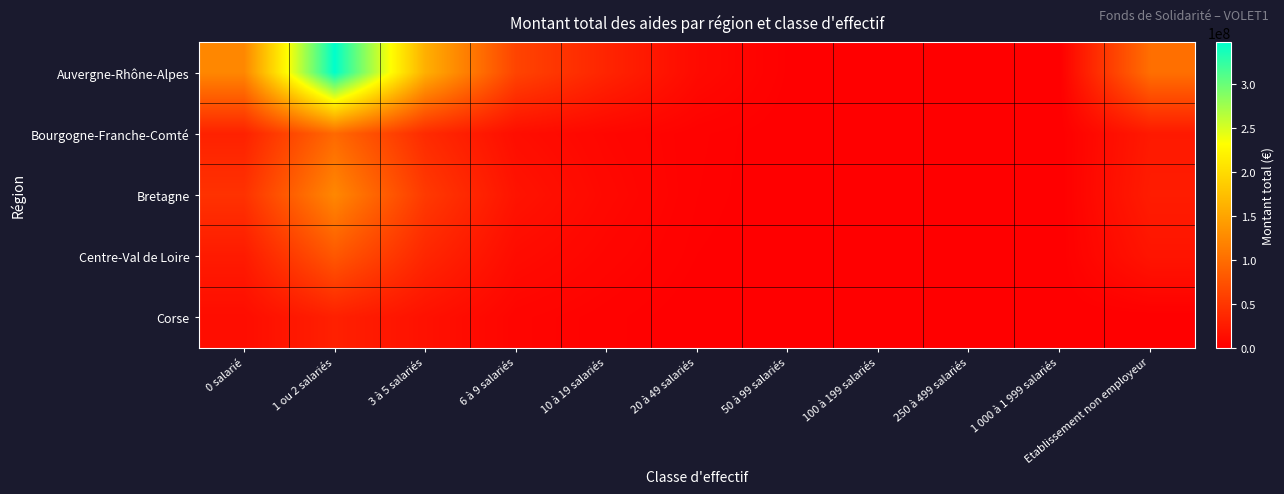

Reading left to right, list all the values displayed in this chart.

Auvergne-Rhône-Alpes: 0 salarié=122865045	1 ou 2 salariés=347337782	3 à 5 salariés=159684362	6 à 9 salariés=61892226	10 à 19 salariés=33464428	20 à 49 salariés=9712916	50 à 99 salariés=1057666	100 à 199 salariés=70372	250 à 499 salariés=26323	1 000 à 1 999 salariés=10500	Etablissement non employeur=101105083
Bourgogne-Franche-Comté: 0 salarié=30910739	1 ou 2 salariés=95626090	3 à 5 salariés=39227700	6 à 9 salariés=13075833	10 à 19 salariés=6466416	20 à 49 salariés=2338707	50 à 99 salariés=170730	100 à 199 salariés=0	250 à 499 salariés=0	1 000 à 1 999 salariés=0	Etablissement non employeur=23531630
Bretagne: 0 salarié=45633294	1 ou 2 salariés=123213710	3 à 5 salariés=52674543	6 à 9 salariés=18145388	10 à 19 salariés=8304273	20 à 49 salariés=2066912	50 à 99 salariés=50666	100 à 199 salariés=0	250 à 499 salariés=0	1 000 à 1 999 salariés=0	Etablissement non employeur=25980337
Centre-Val de Loire: 0 salarié=24717723	1 ou 2 salariés=79693945	3 à 5 salariés=35333692	6 à 9 salariés=11187431	10 à 19 salariés=5666924	20 à 49 salariés=1327496	50 à 99 salariés=36015	100 à 199 salariés=0	250 à 499 salariés=0	1 000 à 1 999 salariés=0	Etablissement non employeur=18974427
Corse: 0 salarié=12260991	1 ou 2 salariés=29691070	3 à 5 salariés=15815205	6 à 9 salariés=5215557	10 à 19 salariés=2617217	20 à 49 salariés=0	50 à 99 salariés=0	100 à 199 salariés=0	250 à 499 salariés=0	1 000 à 1 999 salariés=0	Etablissement non employeur=0